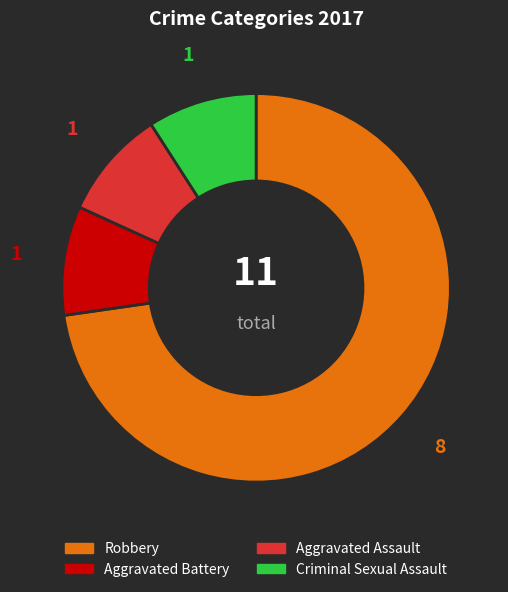

What is the largest slice in the pie chart?

Robbery